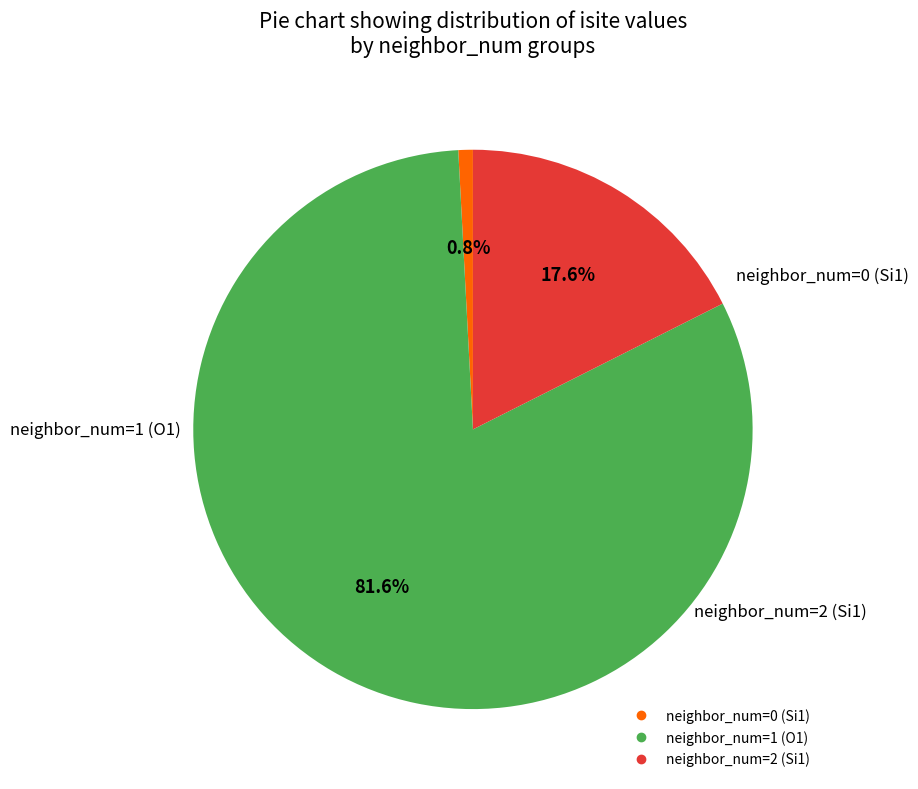

To the nearest percent, what is the average slice percentage?

33%